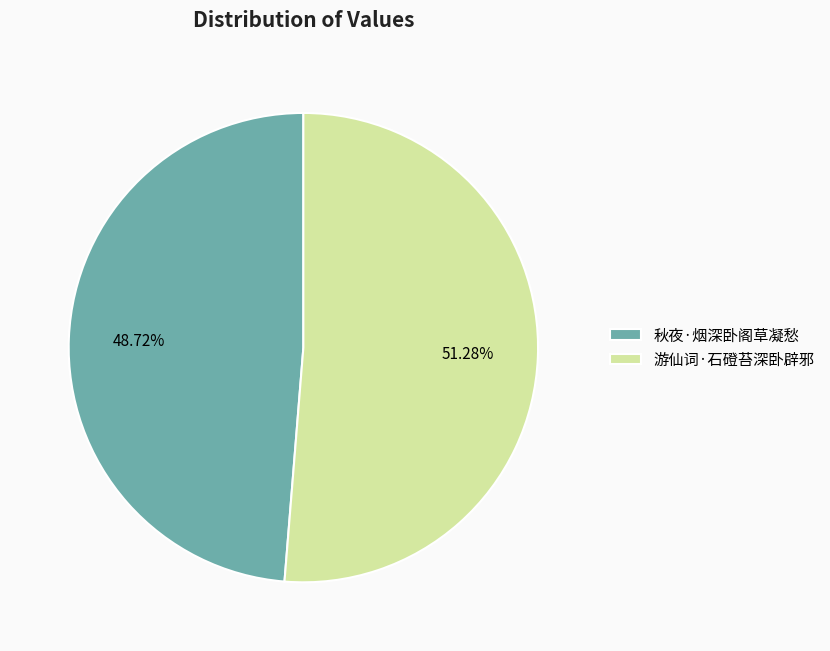

Is there any slice that represents more than half of the pie?

Yes